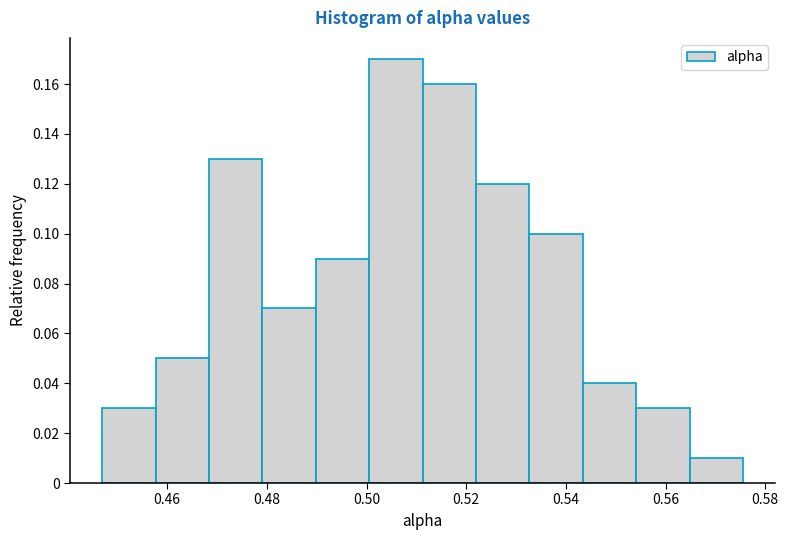

How tall is the bar that spans 0.522 to 0.532 on the x-axis? Neither the bar edges nor the heights are printed on the chart, so give them approximately, as read against the axes.

0.12